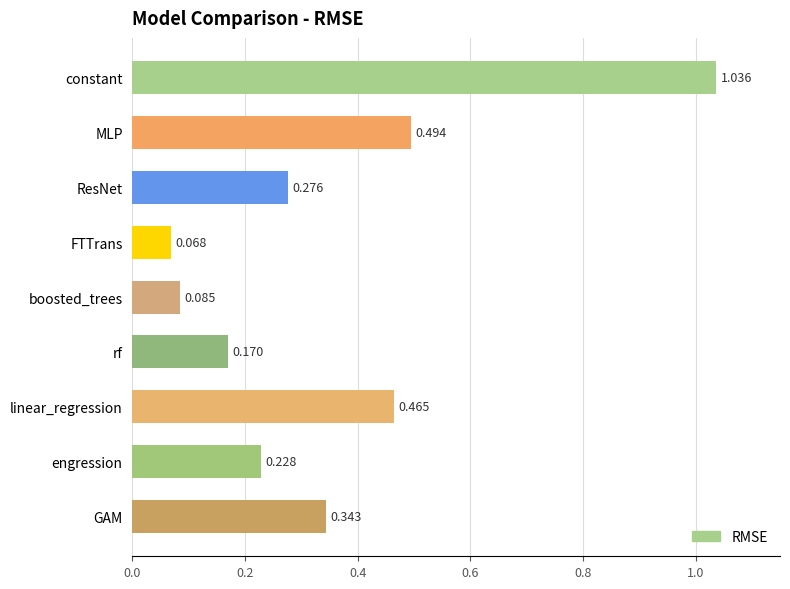

How many bars are there in total?

9